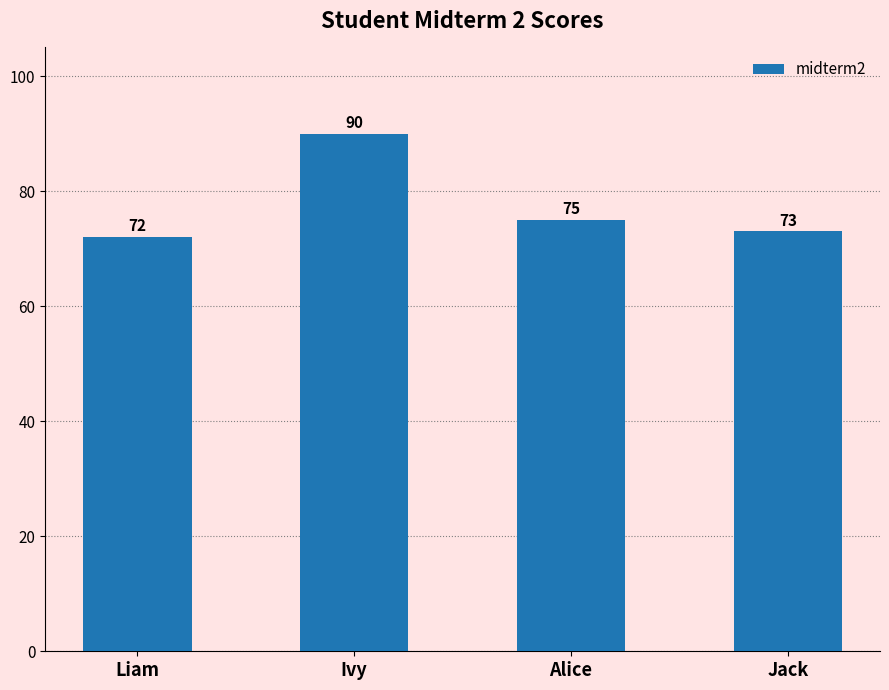

What is the label of the 3rd bar from the right?

Ivy